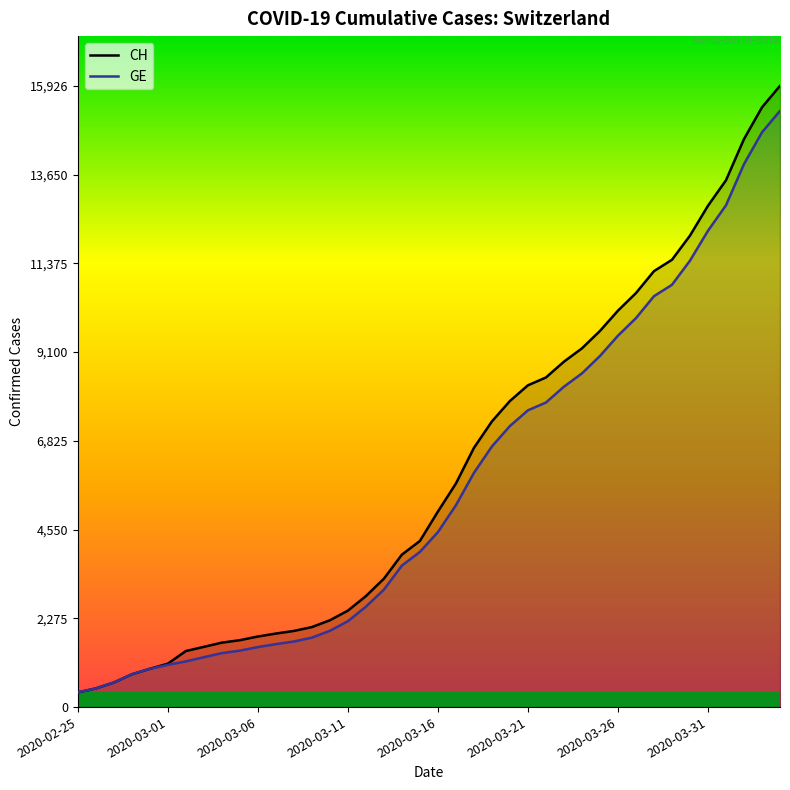

True or false: GE and CH intersect in this chart.

False